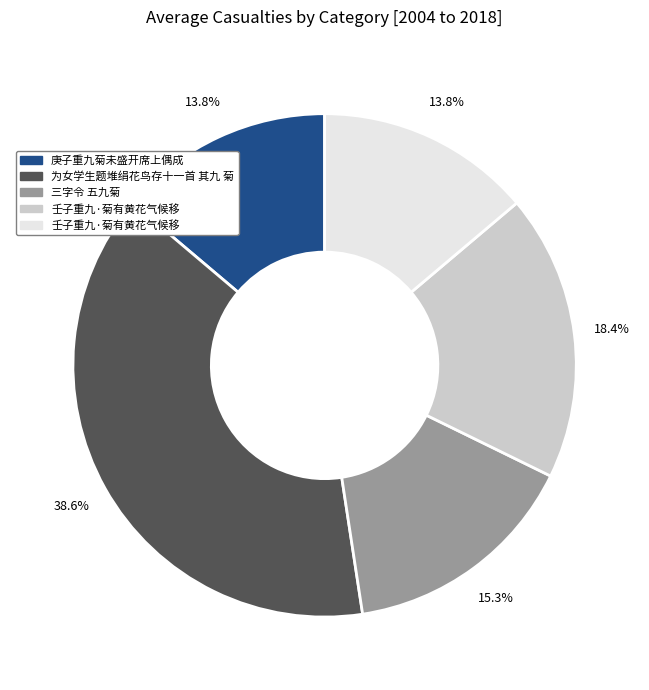

Count the number of slices in the pie.

5